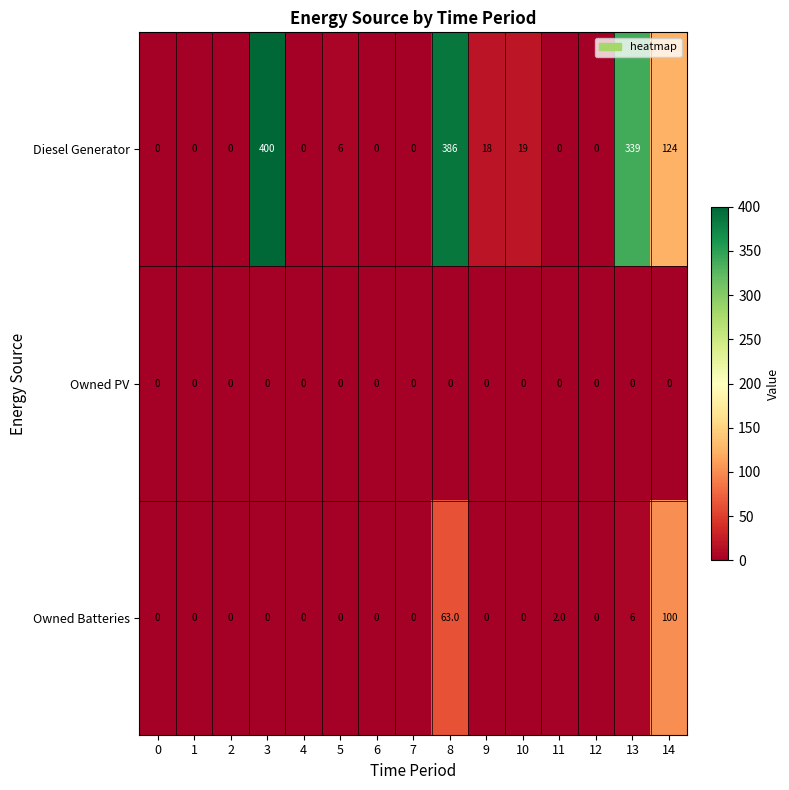

What is the average value of the Owned Batteries series?

11